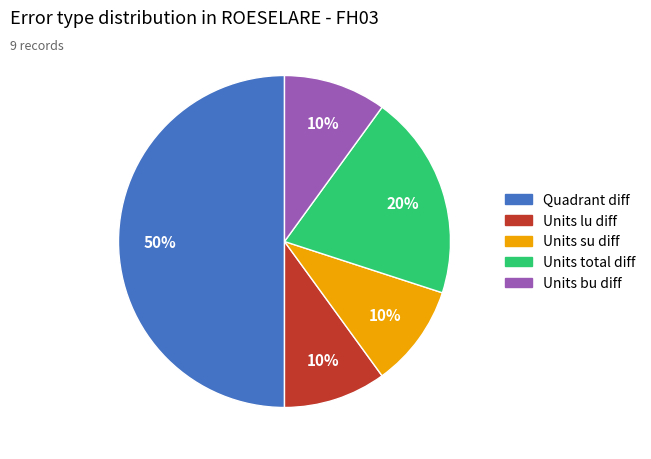

Which slice is the largest?

Quadrant diff